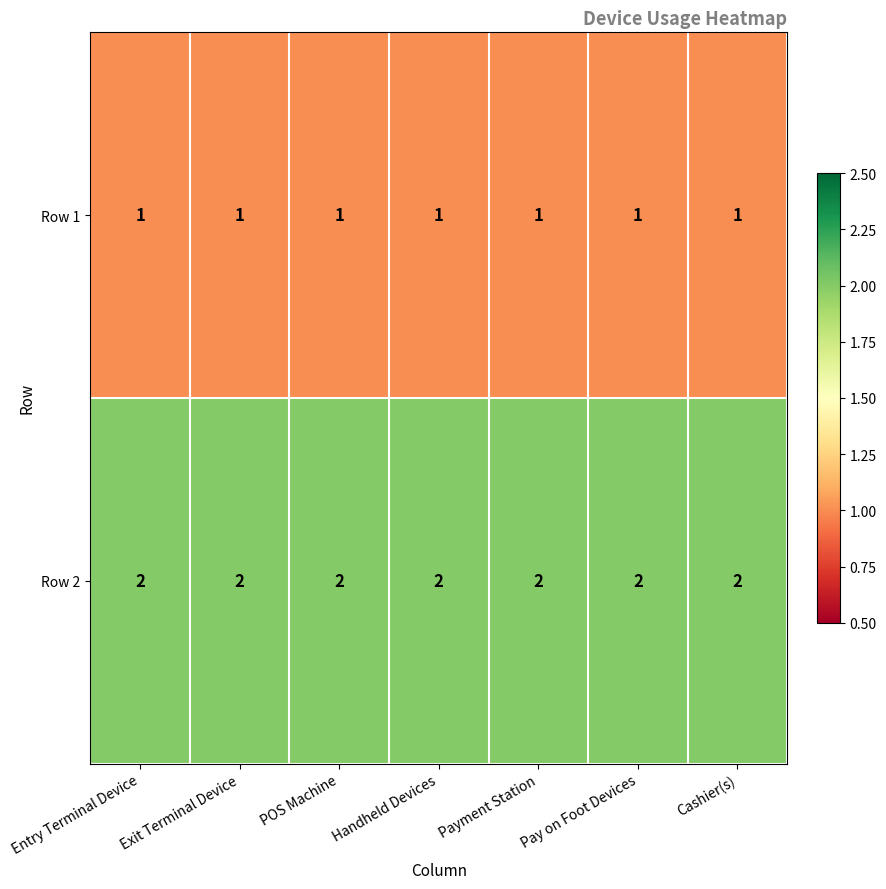

Count the number of categories in the chart.

7